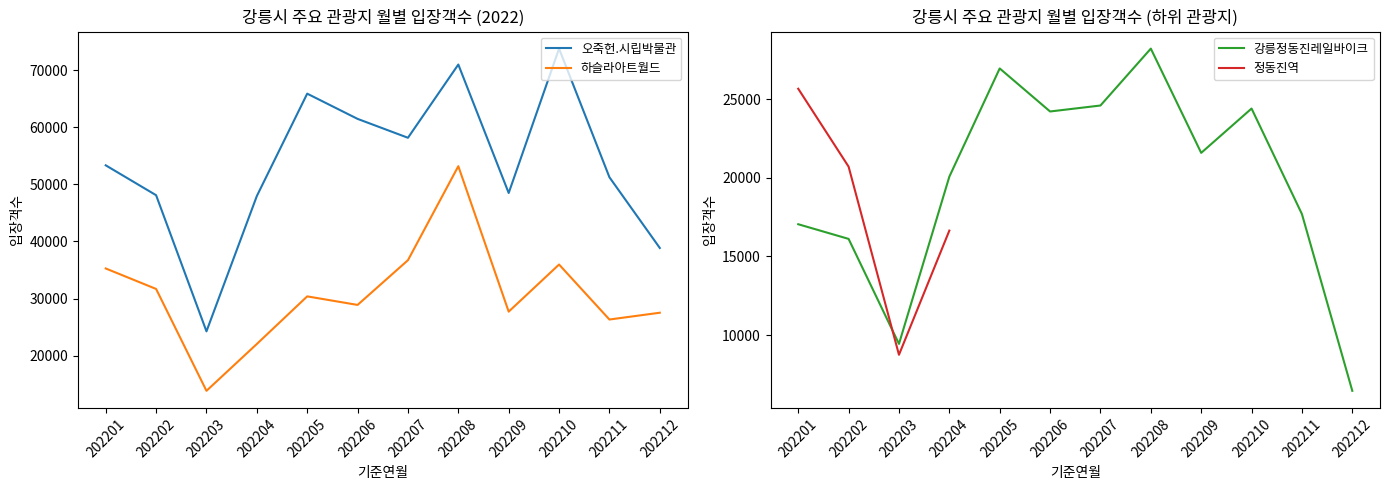

What is the difference between the maximum and minimum values in the 강릉정동진레일바이크 series?

21786